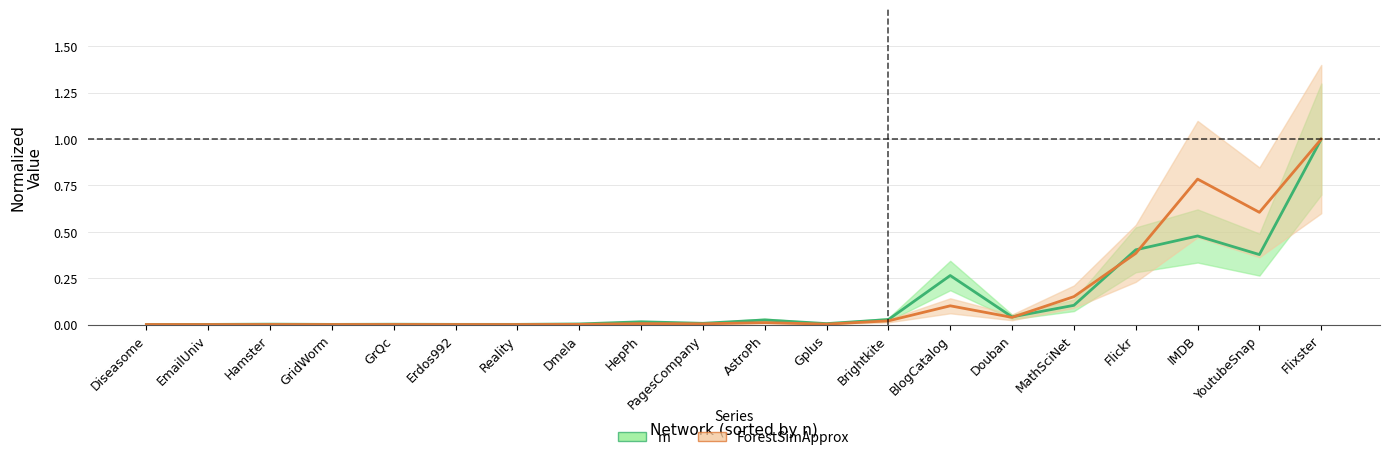

At which category does m (line) reach its first local valley?

GridWorm